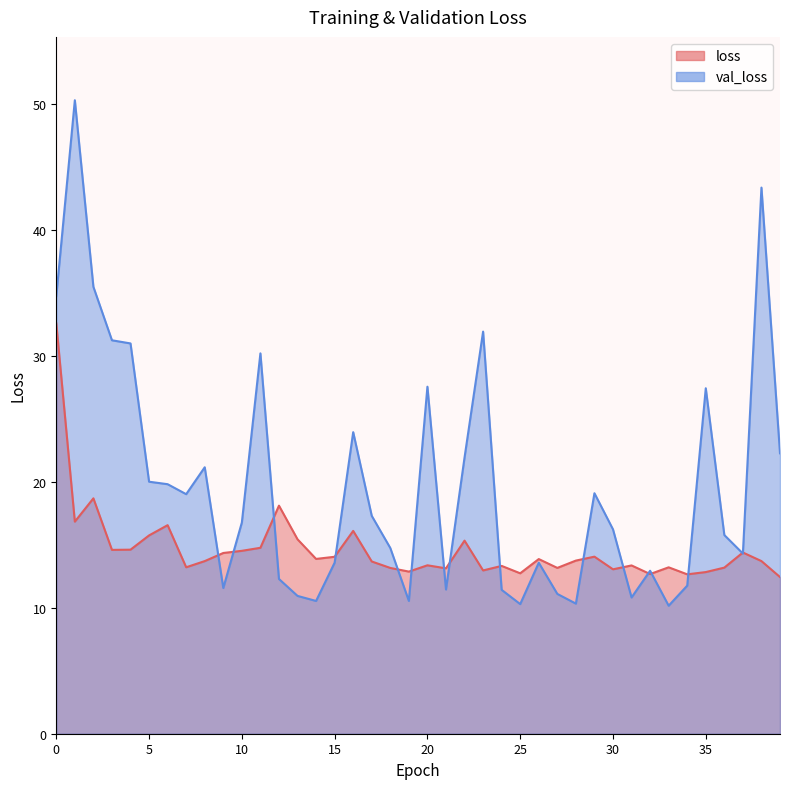

What is the lowest value of the loss series?

12.4